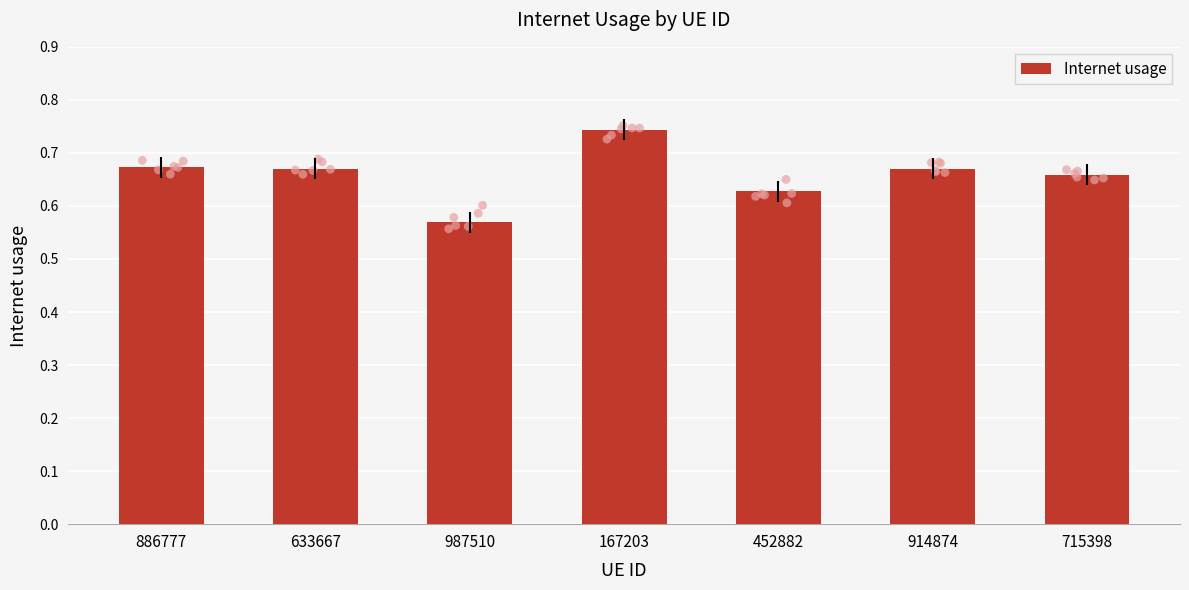

What is the change in value from 886777 to 167203?

+0.1